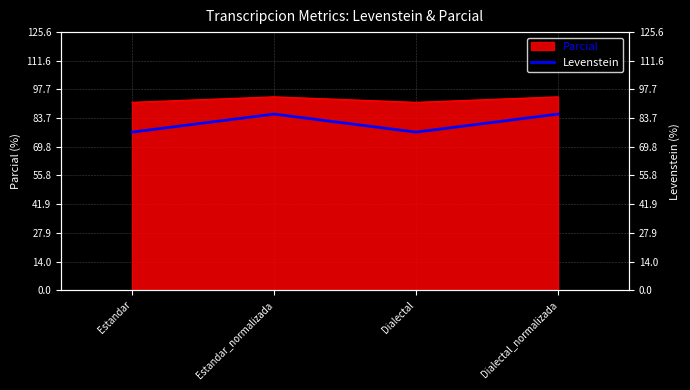

The chart shows a value of 76.9 at Estandar. True or false?

True